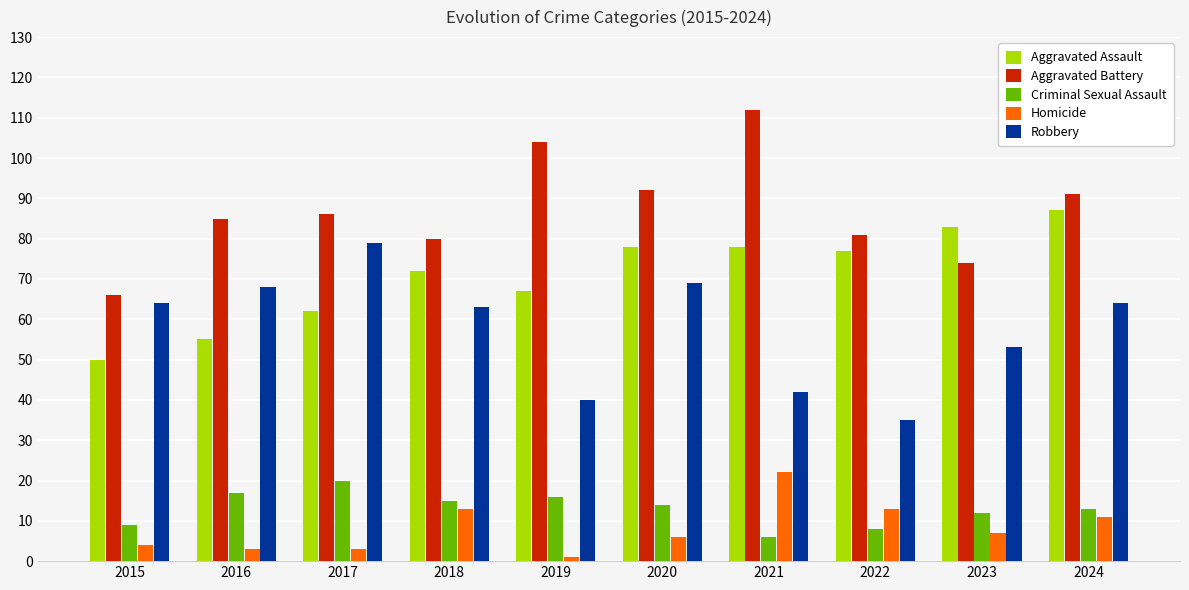

Does the chart contain any negative values?

No